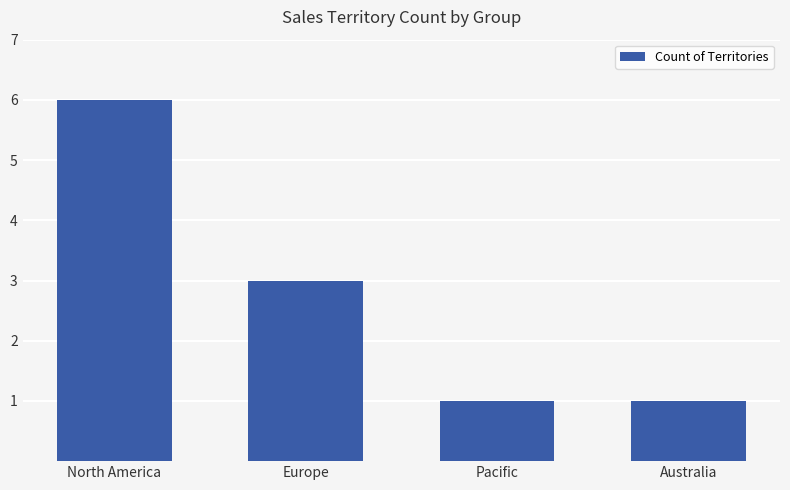

What is the label of the 2nd bar from the left?

Europe